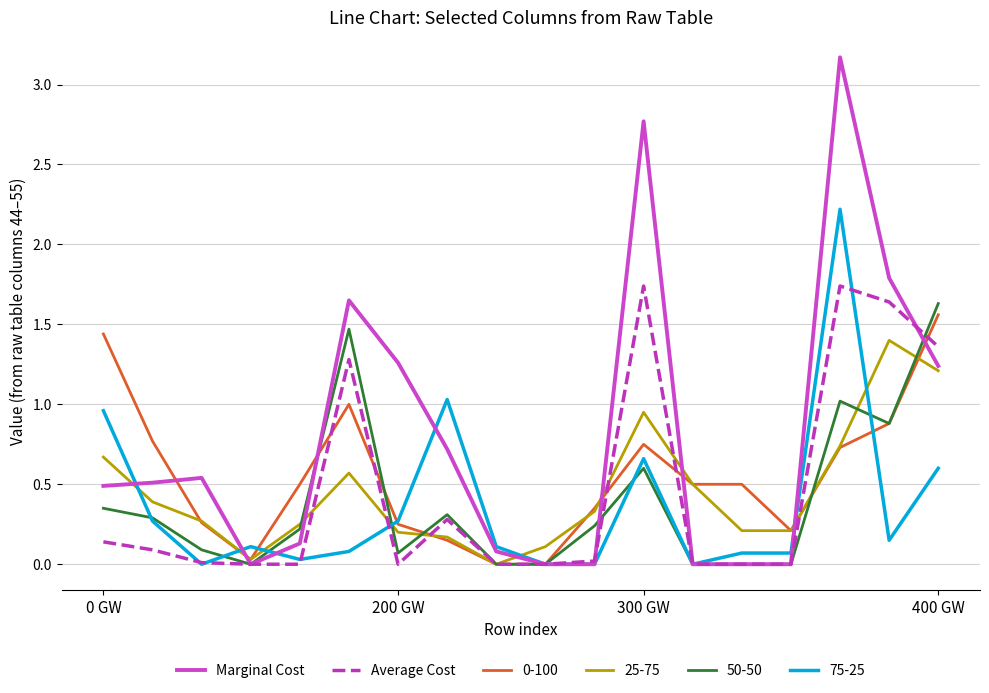

Which series has the largest total across all categories?

Marginal Cost